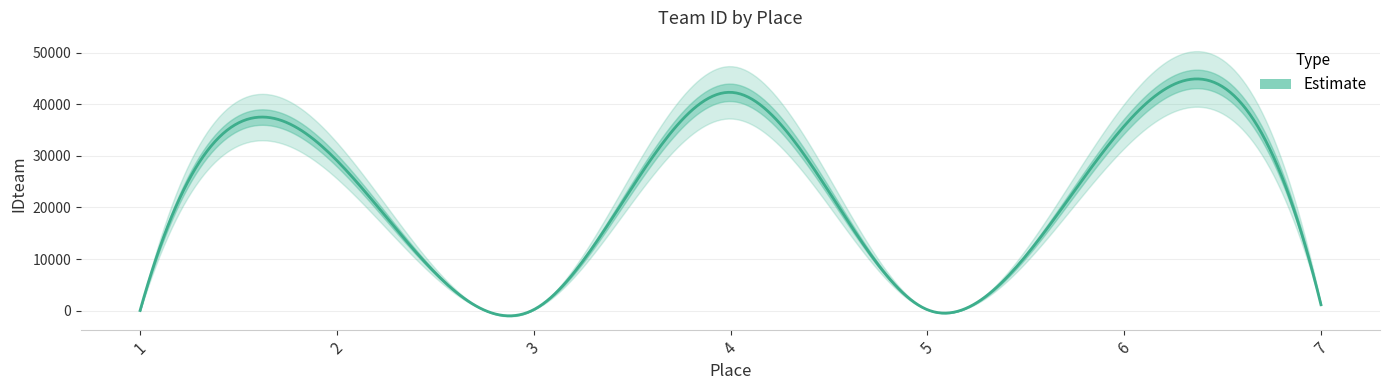

Read the value at 2.

29106